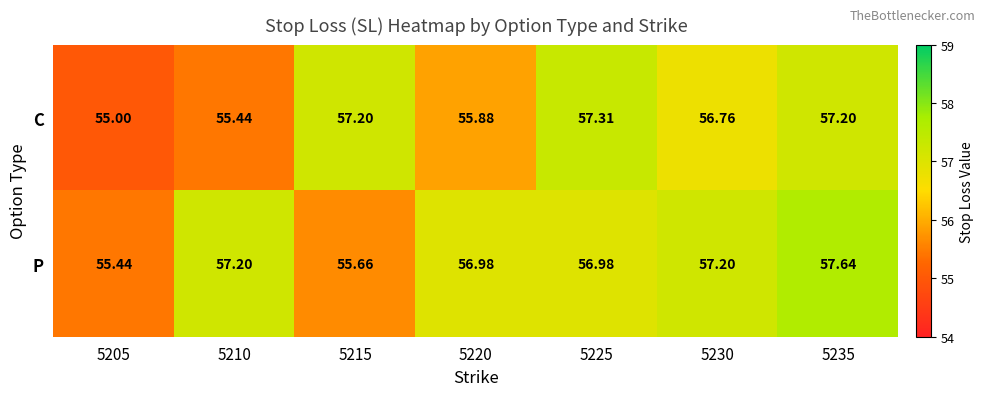

Is the value of C at 5205 greater than the value of P at 5215?

No